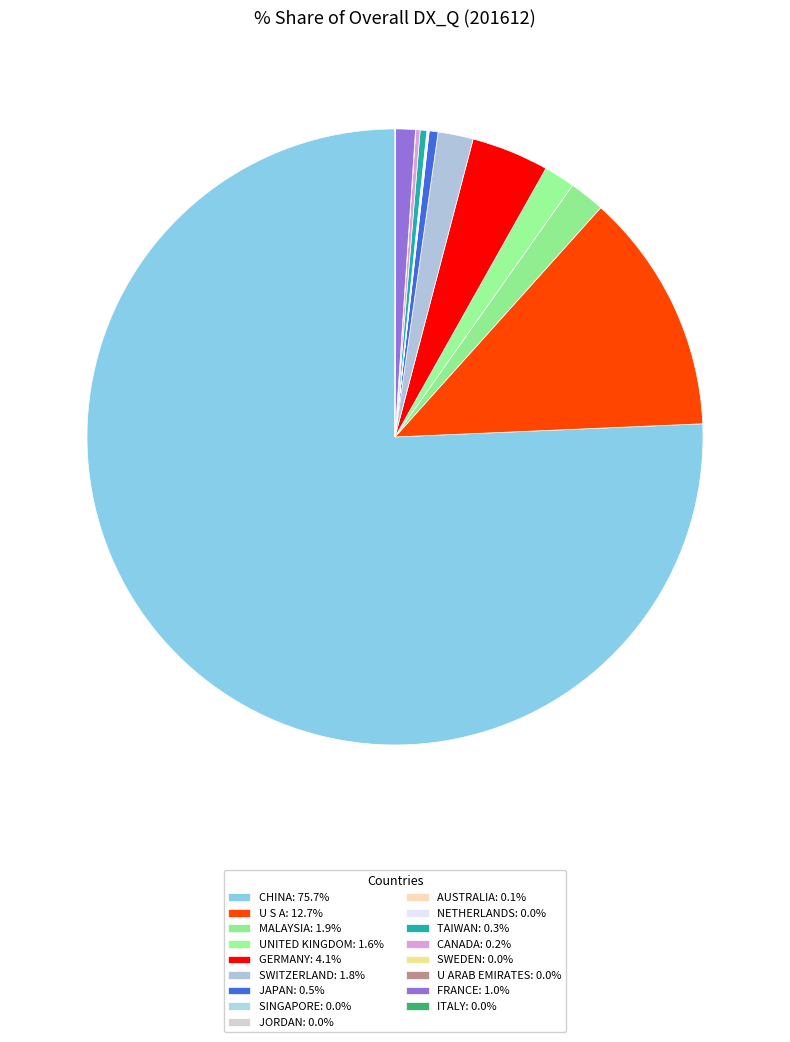

True or false: FRANCE accounts for 1% of the total.

True